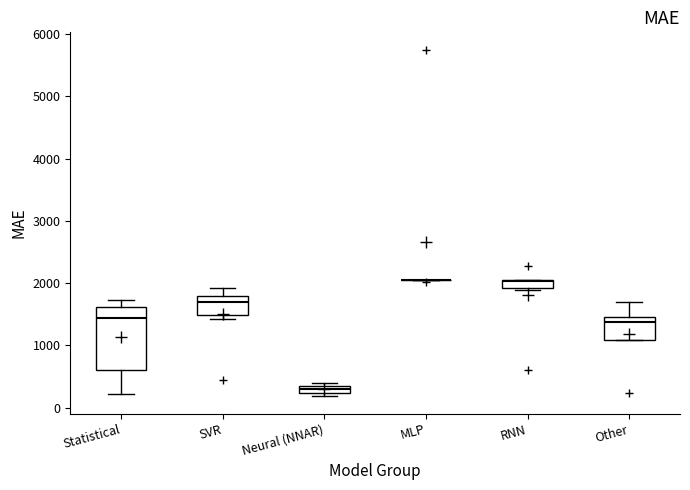

Which box is the tallest, from its lower edge to its upper edge?

Statistical